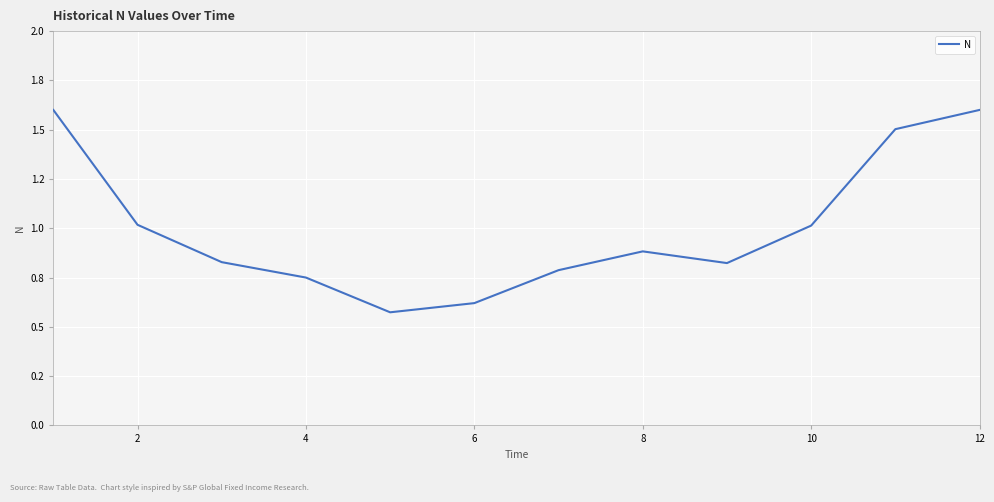

Does the chart have visible grid lines?

Yes